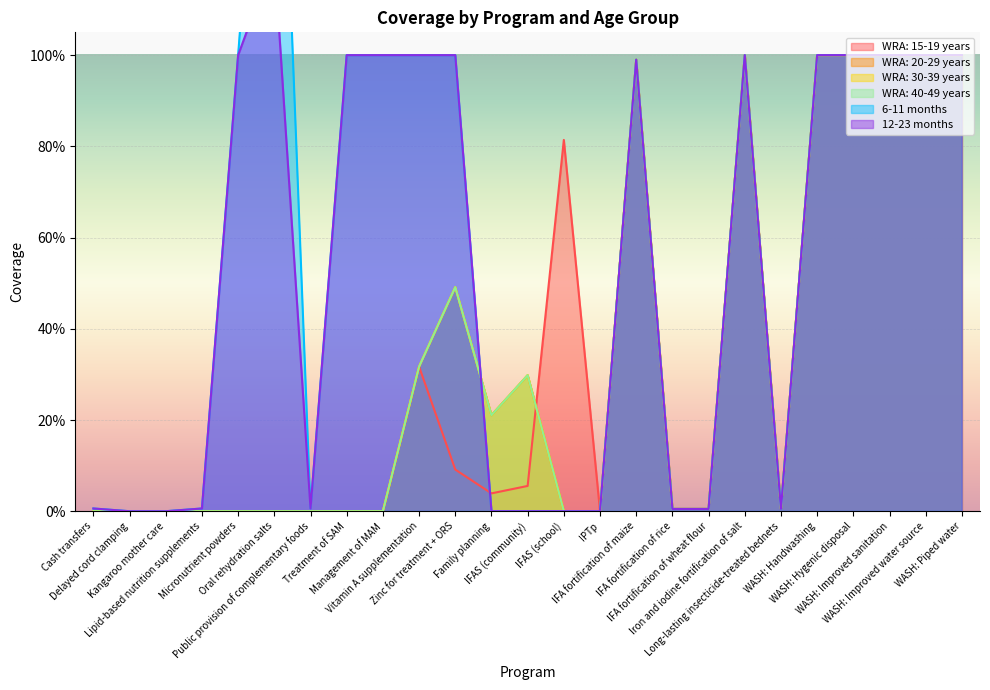

Is it true that WRA: 40-49 years equals 0.0 at IFA fortification of wheat flour?

True